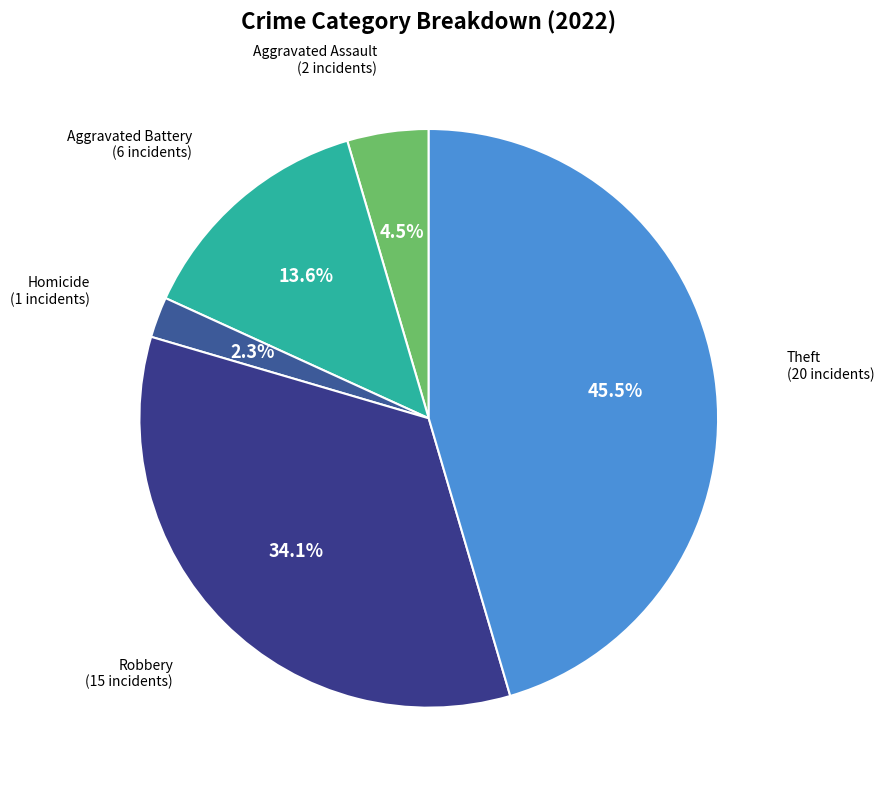

To the nearest percent, what is the difference between the largest and smallest slice percentages?

43%